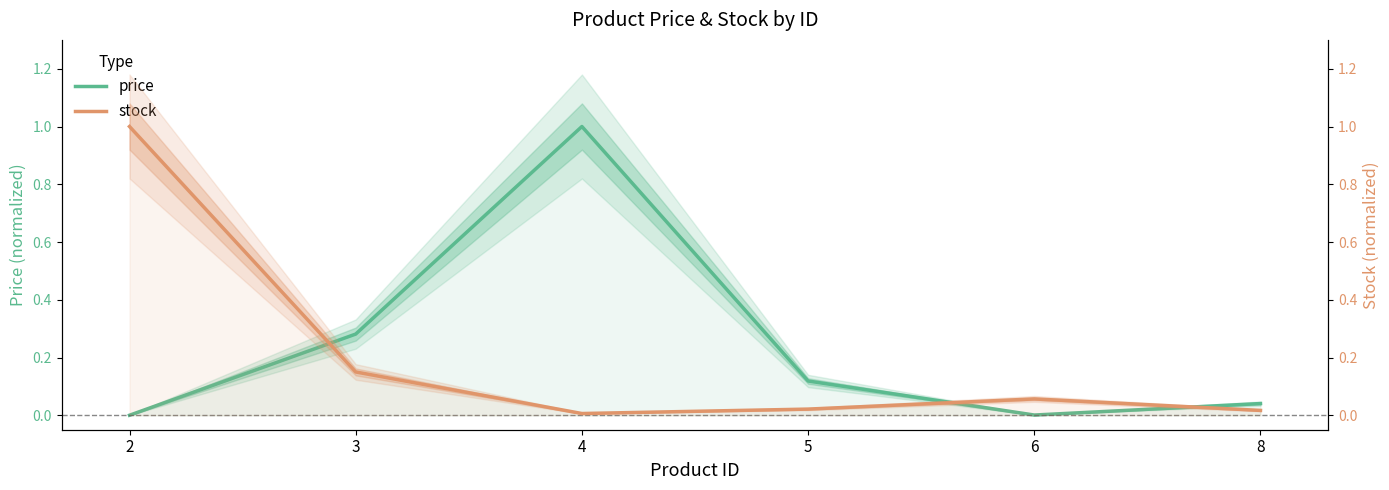

Where is price nearest to the value 0?

2